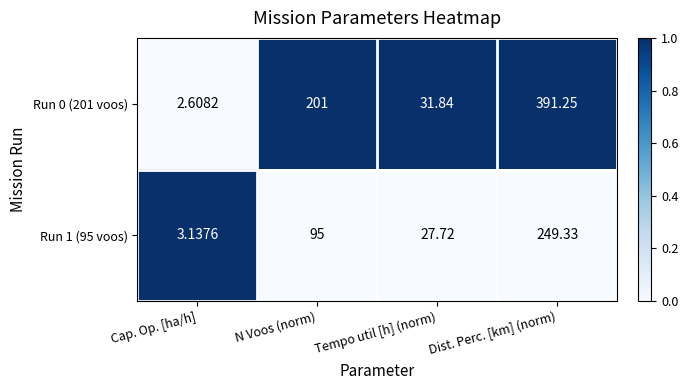

At which category is the sum across all series the highest?

Dist. Perc. [km] (norm)